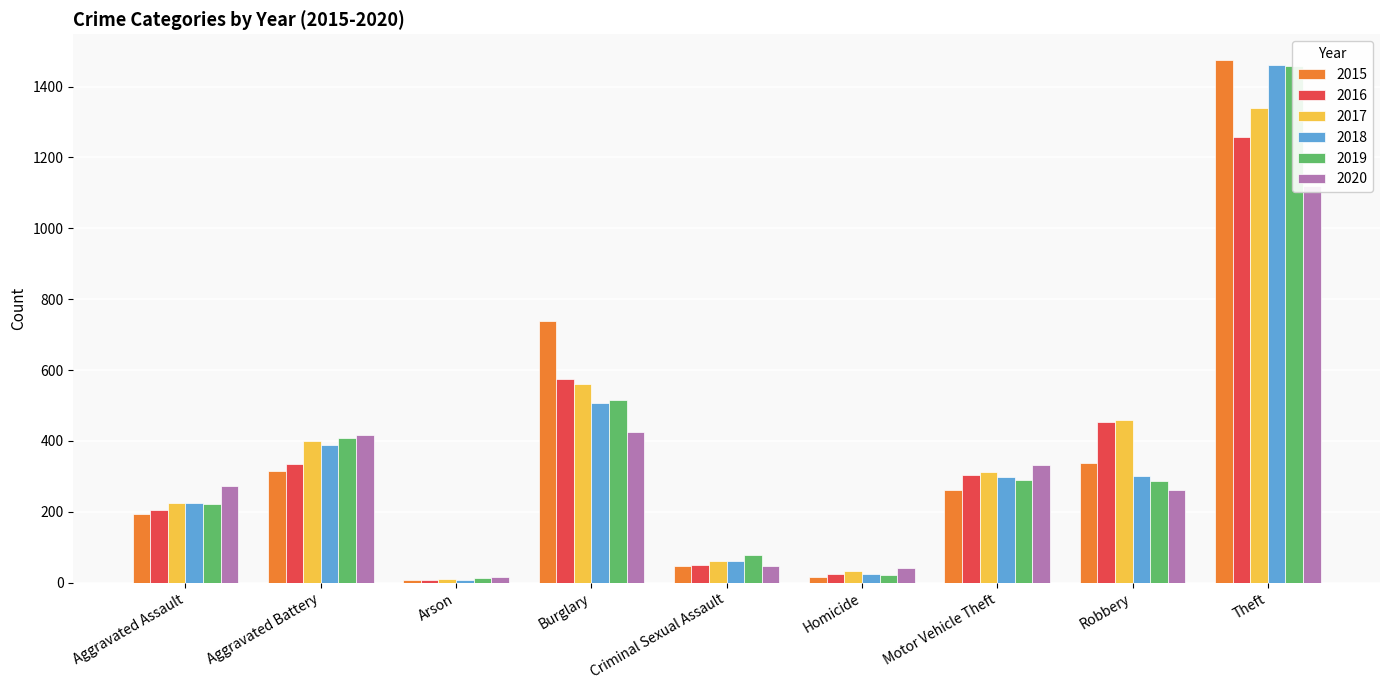

What is the lowest value of the 2018 series?

7